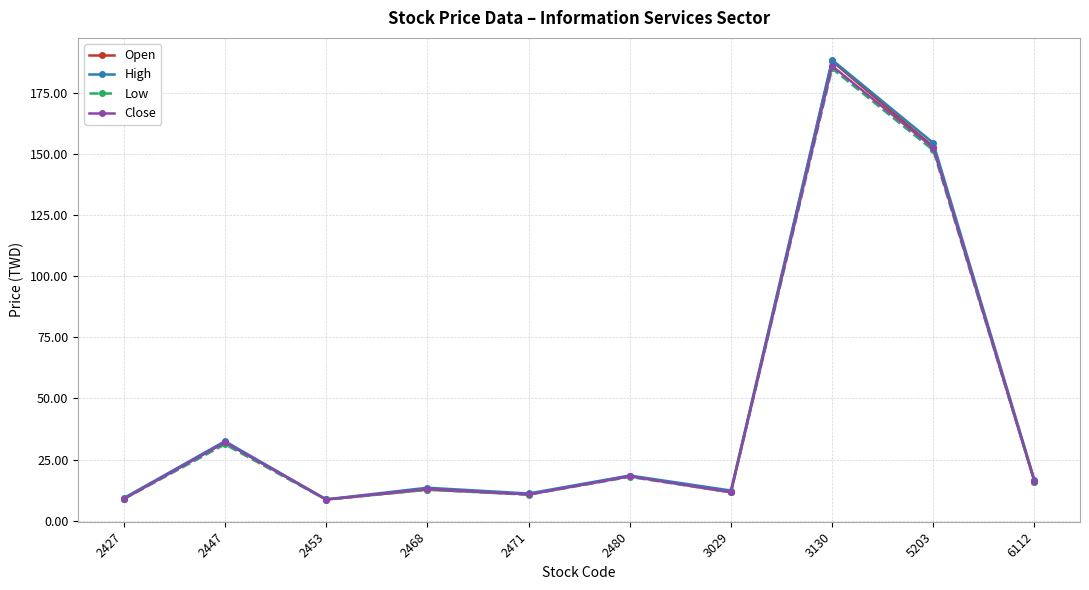

Which category has the highest value across all series?

3130